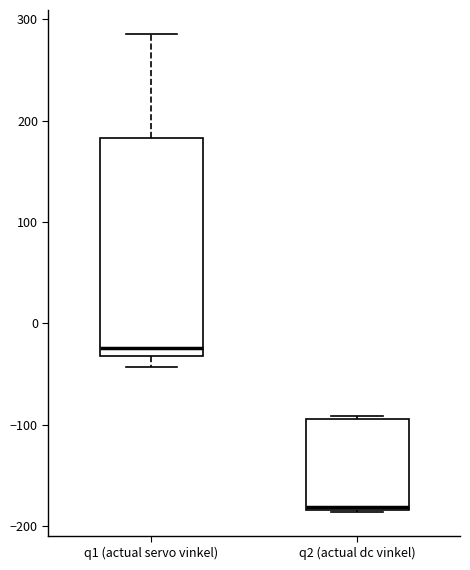

Reading left to right, transcribe this box plot: for each box, give where its median line is, the range the box spans, and where its two whiskers end, as read against the y-axis. The values are not printed on the chart, so give them approximately, as read against the axis.

q1 (actual servo vinkel): median -20, box -30 to 180, whiskers -40 to 290
q2 (actual dc vinkel): median -180, box -180 to -90, whiskers -190 to -90 (just above the box's upper edge)